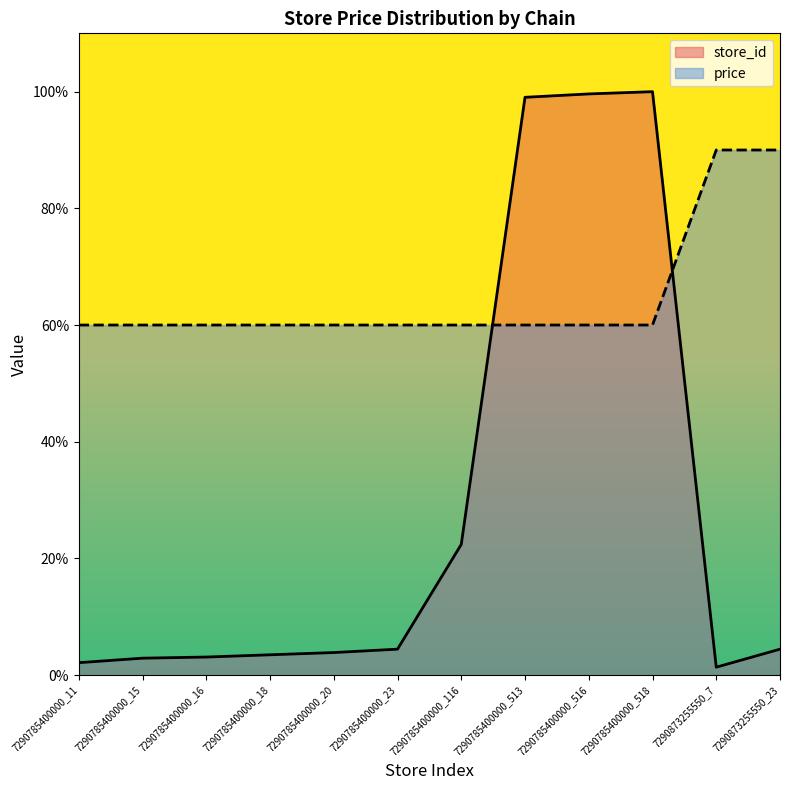

What is the difference between the store_id values at 7290785400000_116 and 7290873255550_7?

21.0